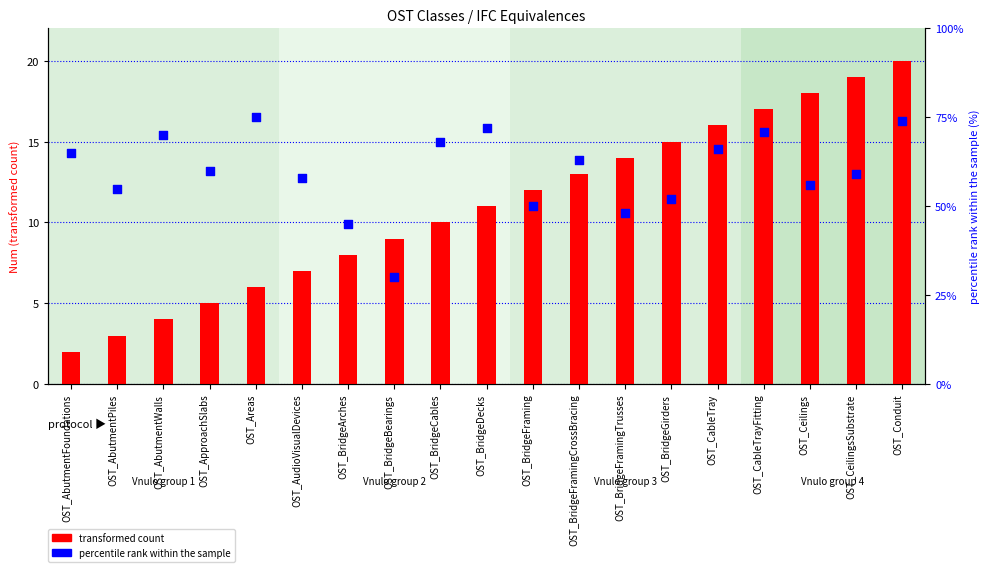

Which series has the largest Y range (max minus min)?

percentile rank within the sample